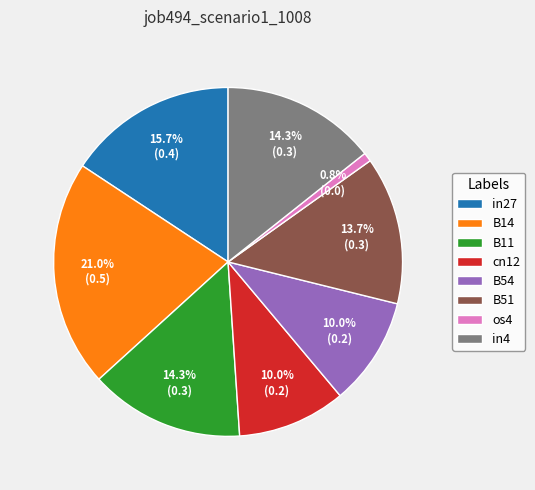

What portion of the pie excludes B54?

90.0%